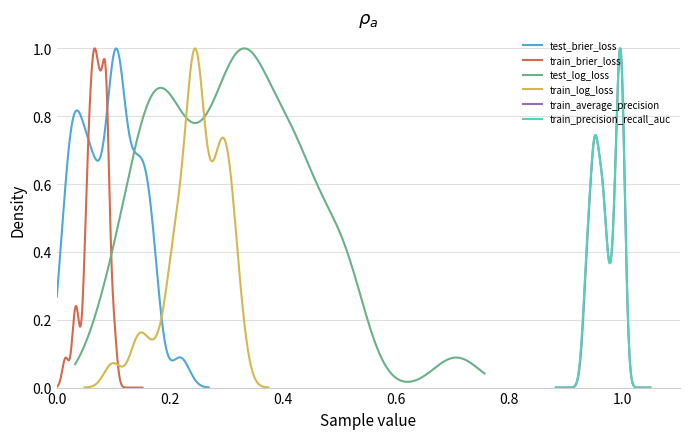

True or false: train_precision_recall_auc has more than 0 points higher than both neighbors.

True